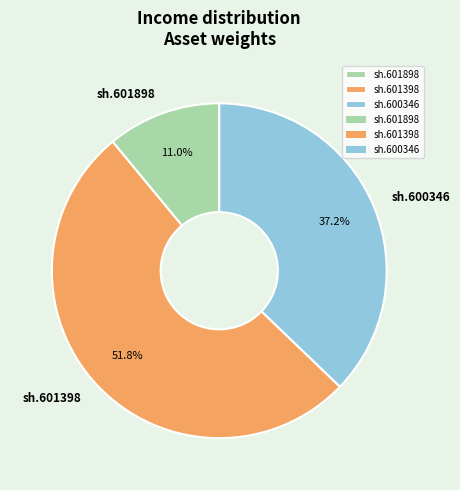

Between sh.601898 and sh.601398, which is larger?

sh.601398